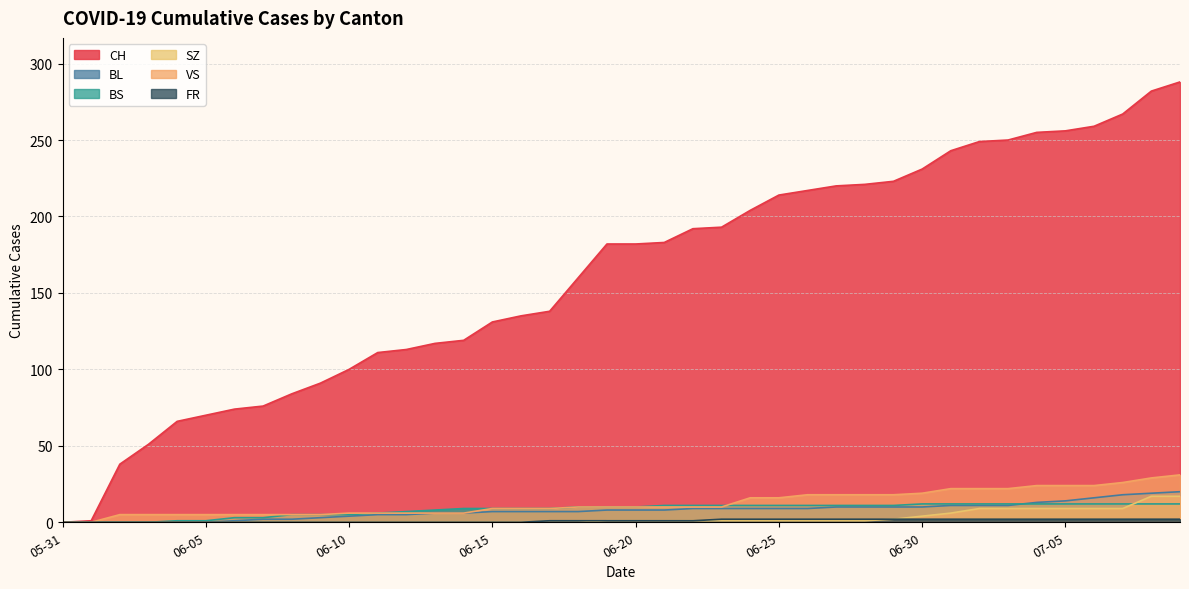

Is the value of VS at 06-05 greater than the value of BL at 07-05?

No